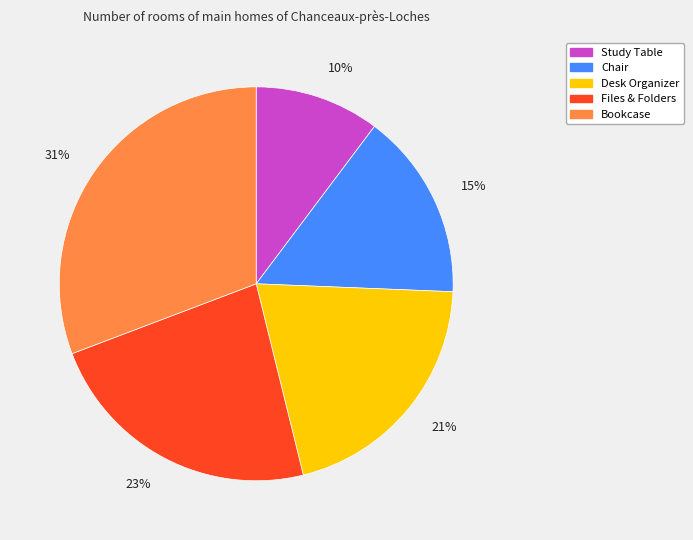

What is the smallest slice in the pie chart?

Study Table